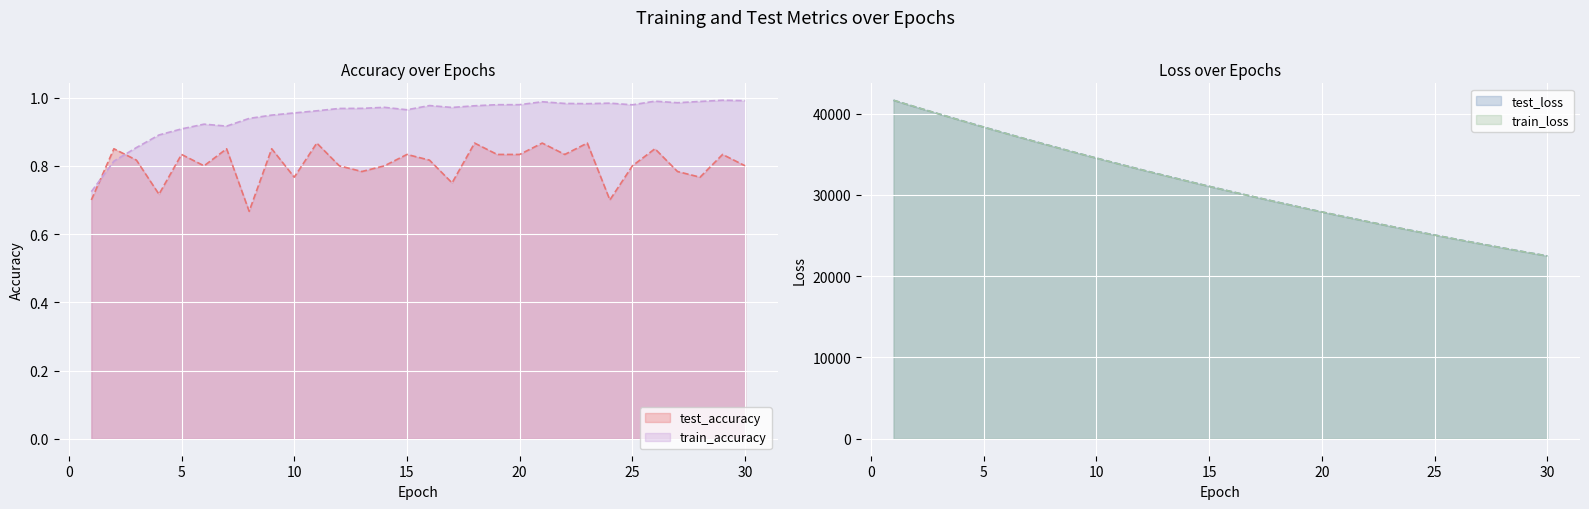

Which series has the largest total across all categories?

test_loss